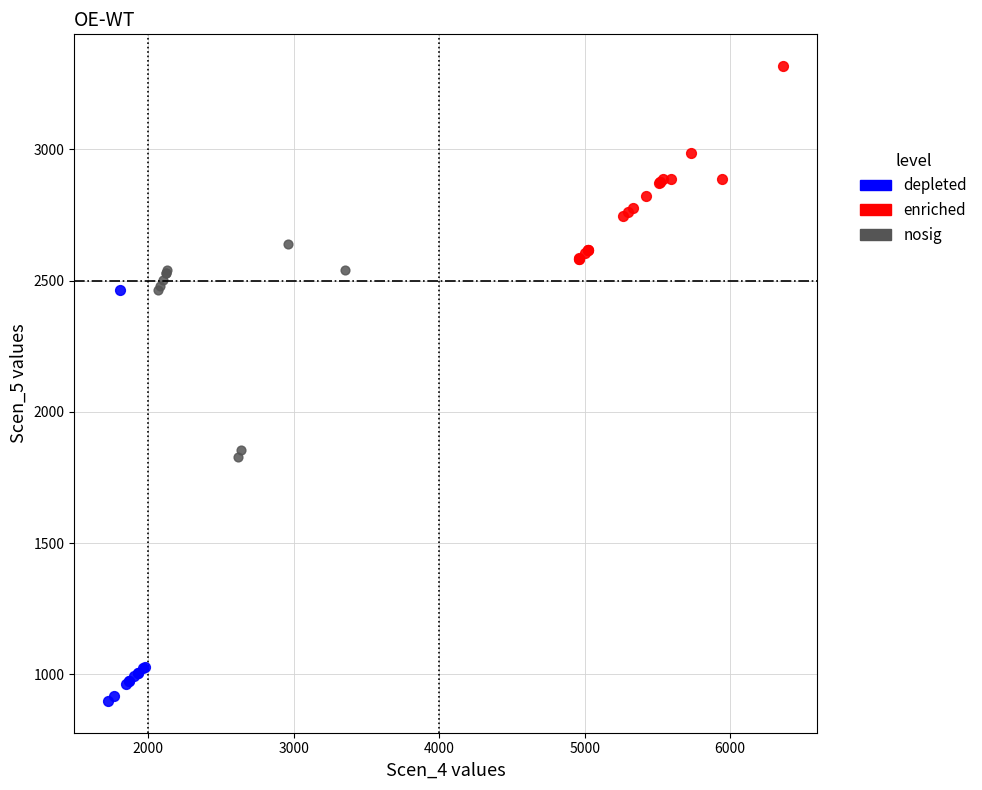

Which series has the widest spread of Y values?

depleted